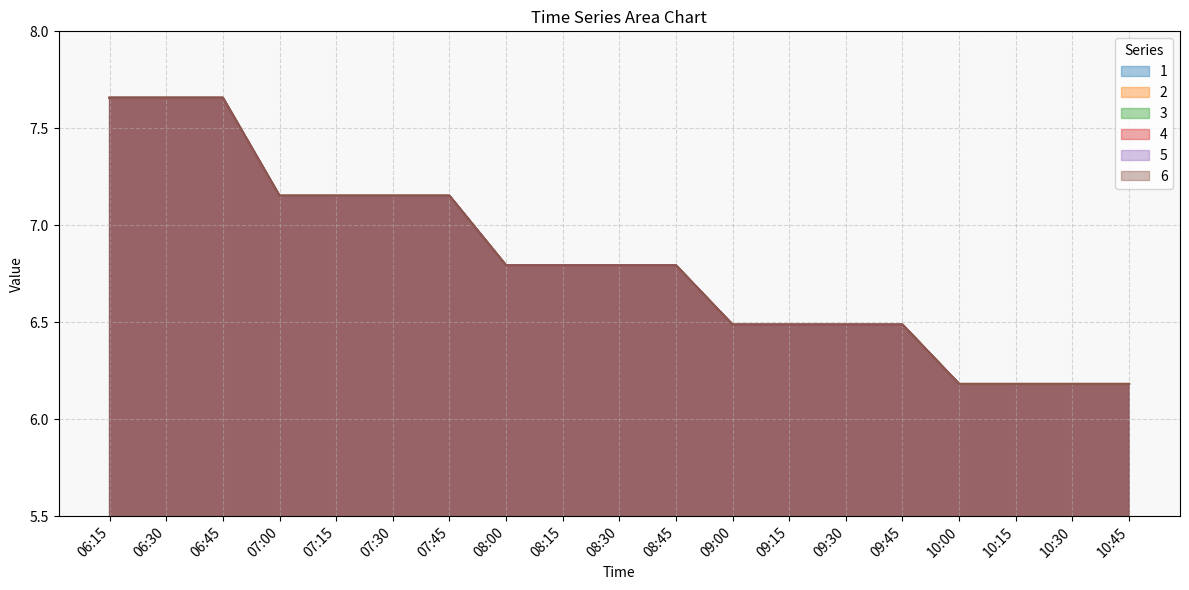

At which category is the sum across all series the highest?

06:15